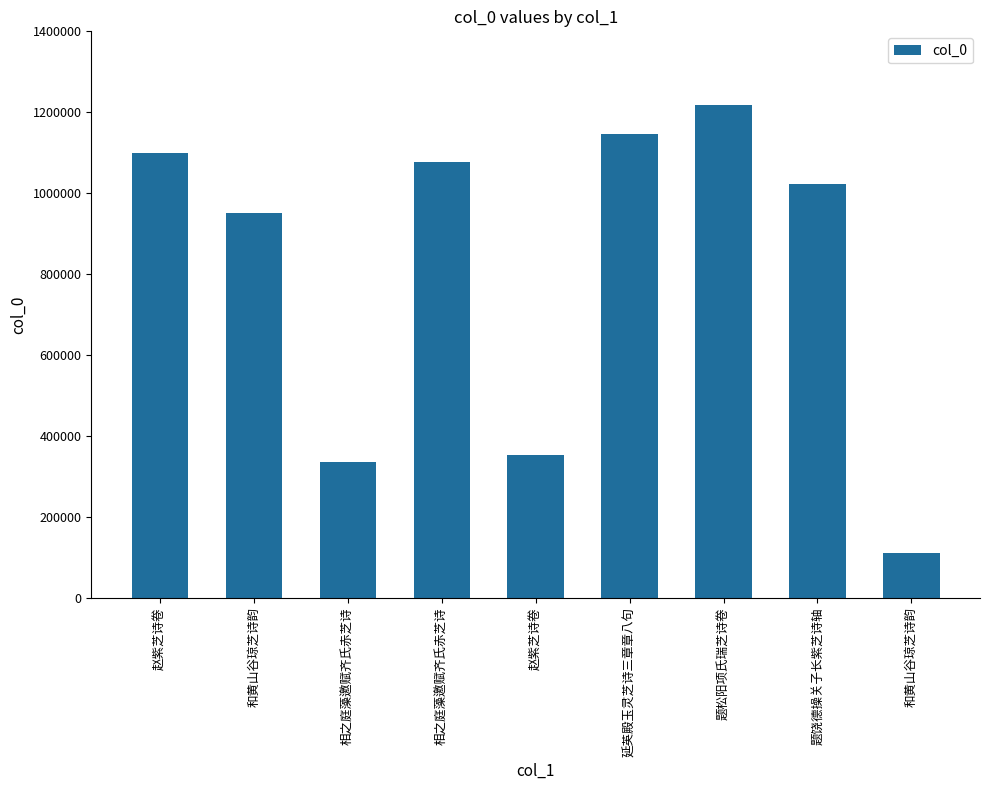

What is the label of the 5th bar from the left?

赵紫芝诗卷